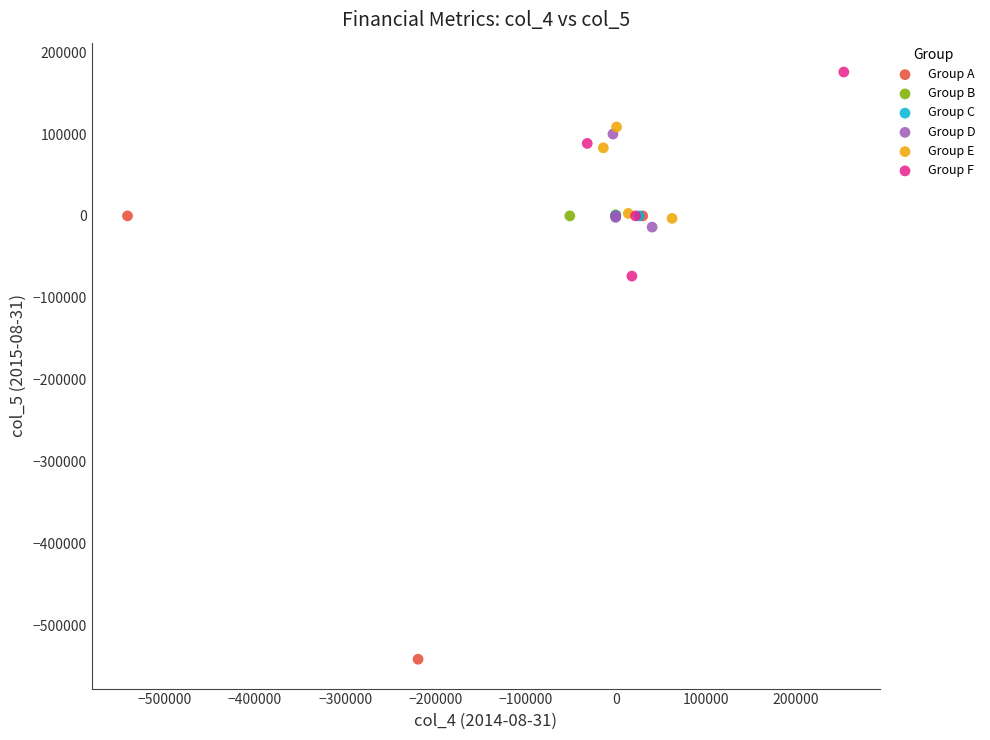

Which series has the largest Y range (max minus min)?

Group A